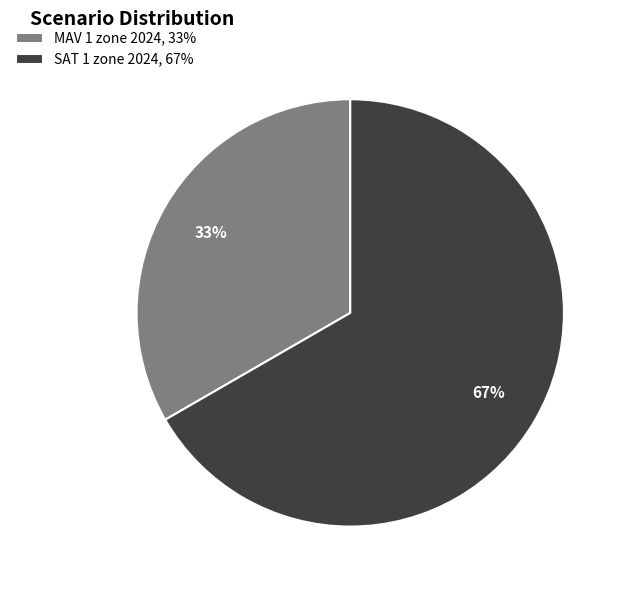

How many segments does this pie chart have?

2